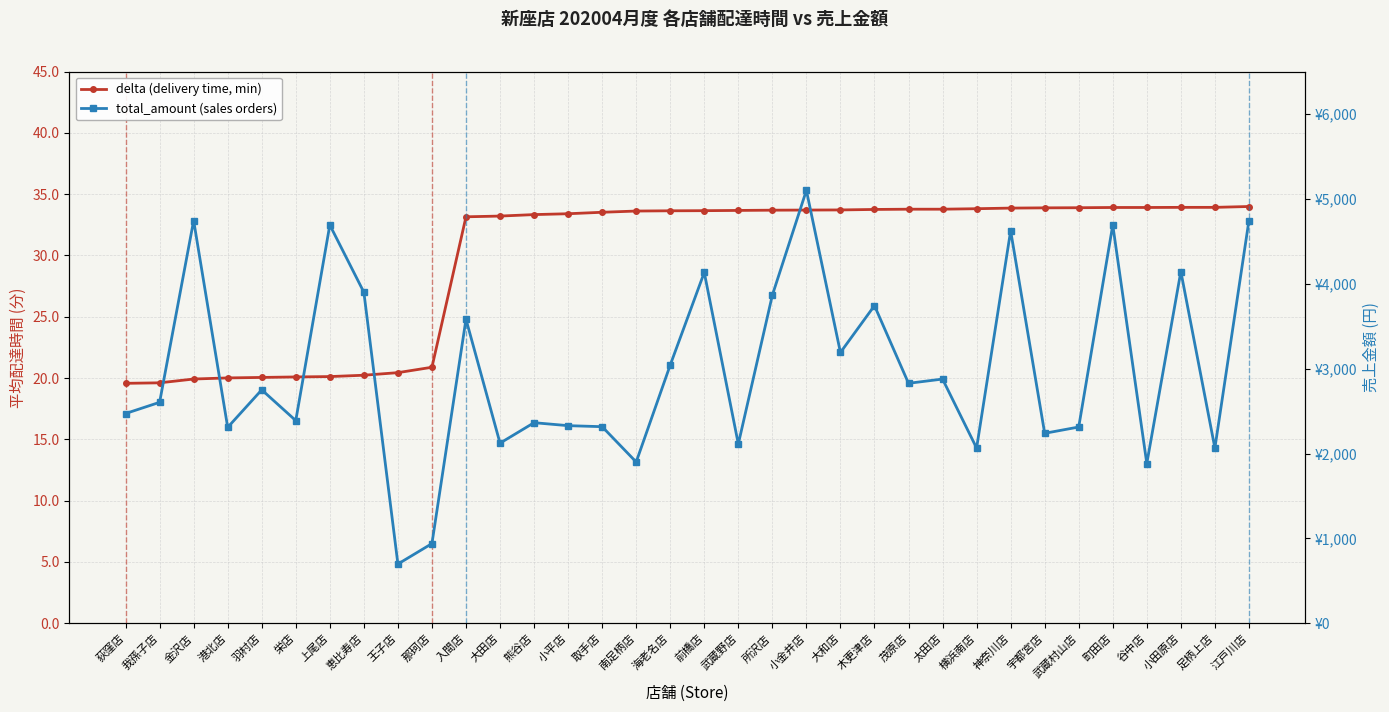

True or false: total_amount (sales orders) and delta (delivery time, min) cross at least once.

False